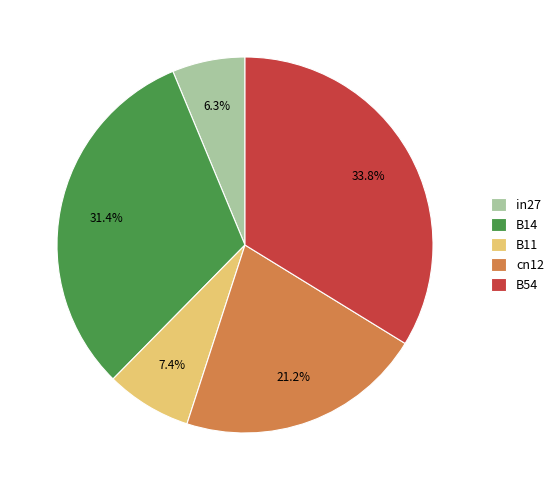

The B14 slice represents 31% of the pie. True or false?

True